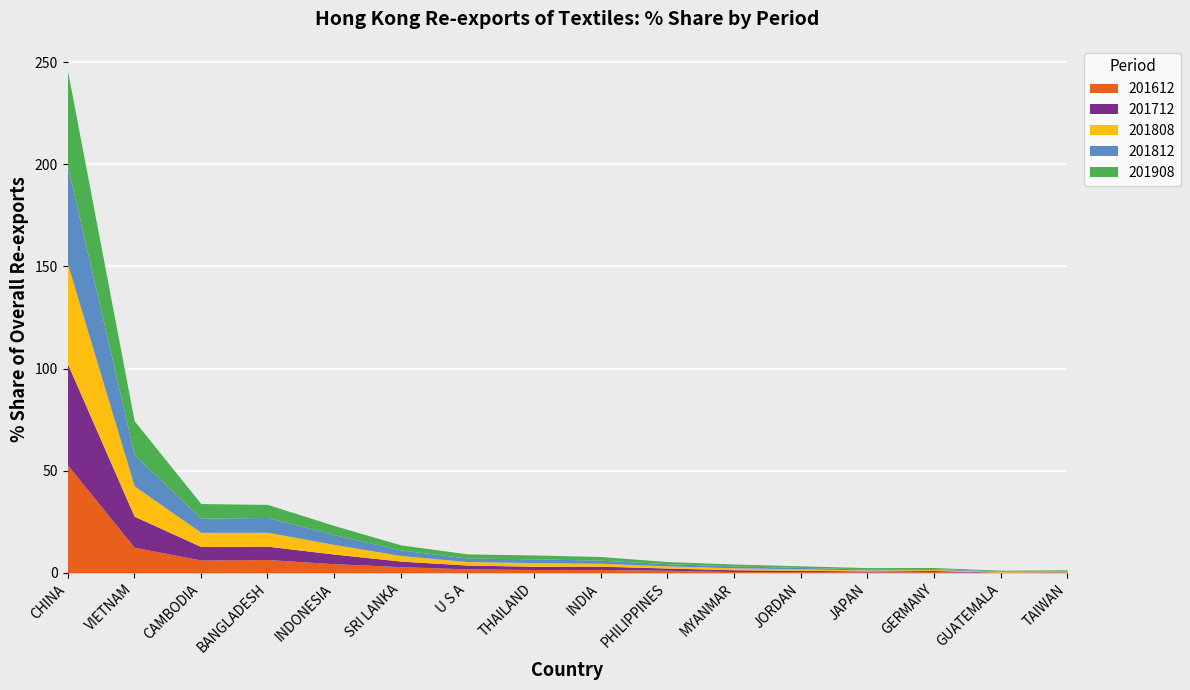

True or false: 201612_% Share has a value of 3.1 at U S A.

False